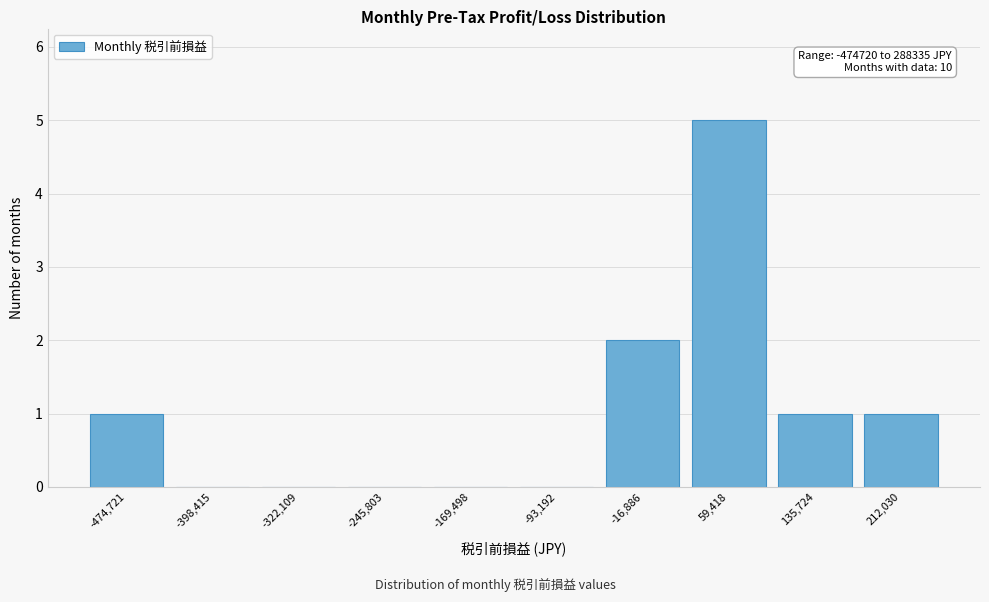

Reading right to left, transcribe all the data shown in this chart.

212,030=1	135,724=1	59,418=5	-16,886=2	-93,192=0	-169,498=0	-245,803=0	-322,109=0	-398,415=0	-474,721=1